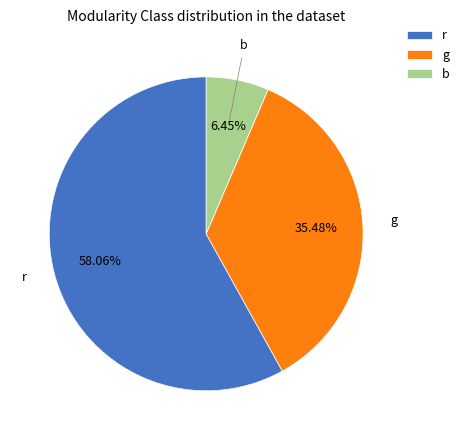

What percentage do b and r together represent?

64.5%